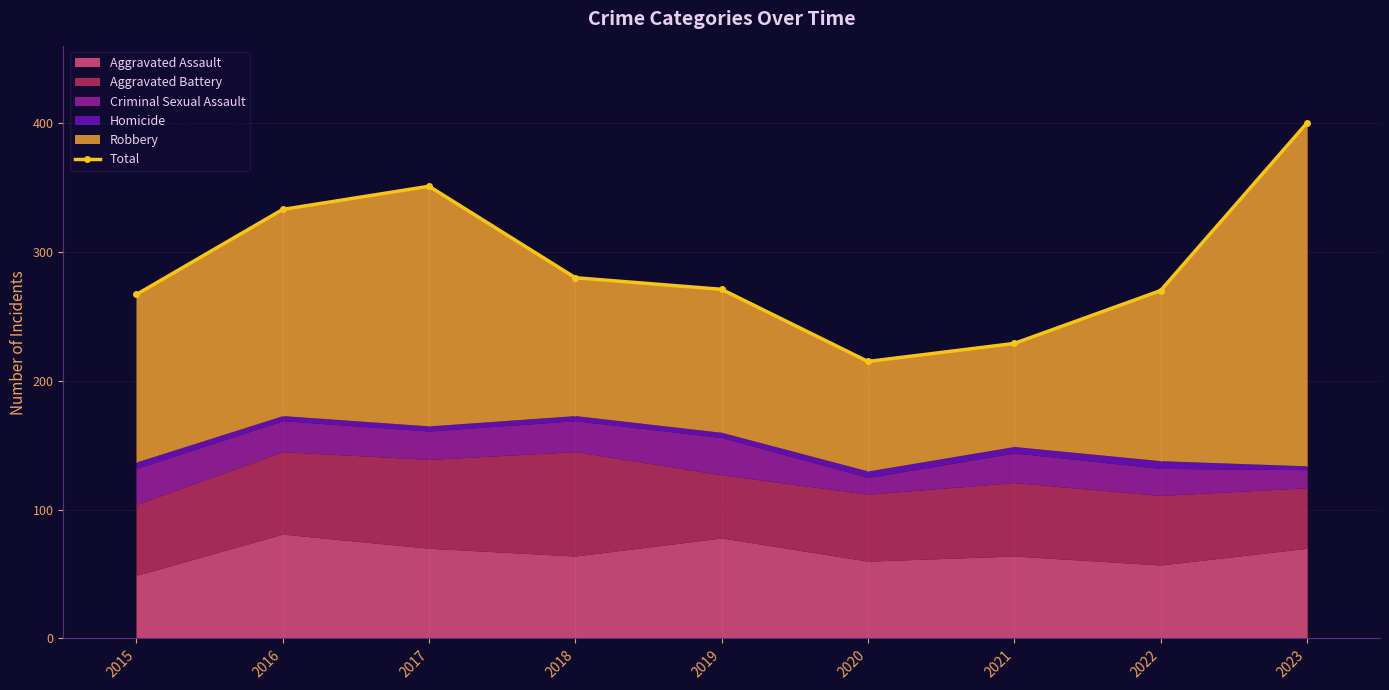

The value at 2020 is 215. True or false?

True